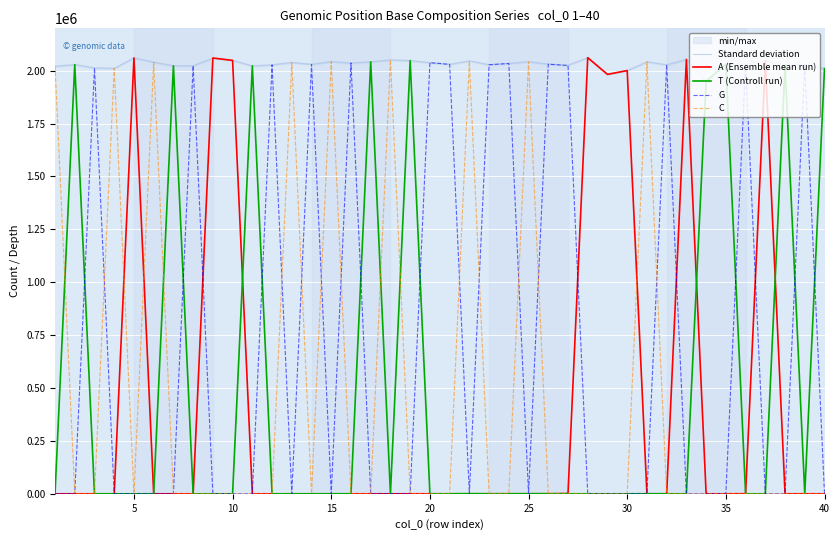

True or false: Standard deviation has more than 1 interior local peaks.

True